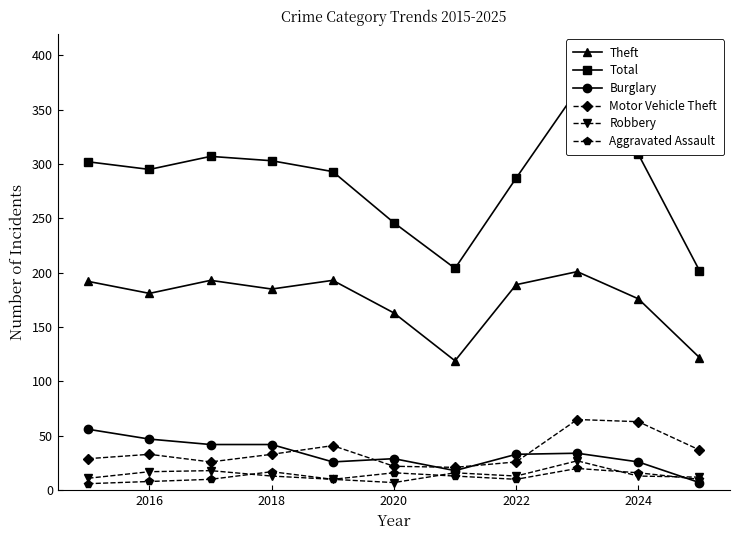

Reading left to right, extract all data points from this chart.

Theft: 192	181	193	185	193	163	119	189	201	176	122
Total: 302	295	307	303	293	246	204	287	368	309	202
Burglary: 56	47	42	42	26	29	18	33	34	26	7
Motor Vehicle Theft: 29	33	26	33	41	22	21	26	65	63	37
Robbery: 11	17	18	13	10	7	16	13	27	13	12
Aggravated Assault: 6	8	10	17	10	16	13	10	20	16	10